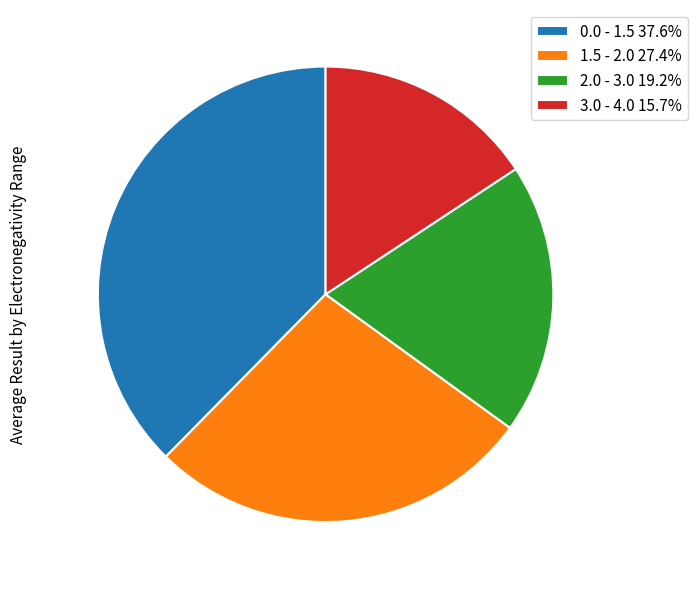

Does 1.5 - 2.0 represent more than half of the total?

No